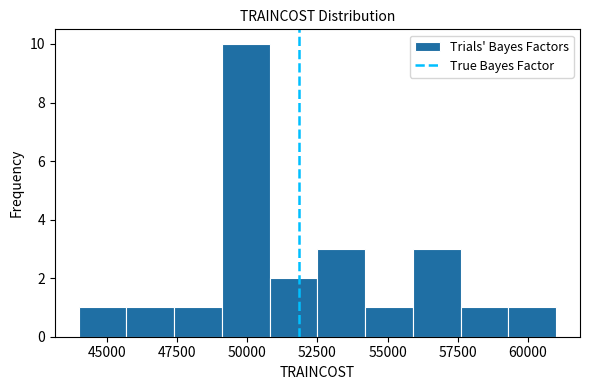

Around what value on the x-axis is the tallest bar? Give the approximate position of its centre, as read against the axis.

50000